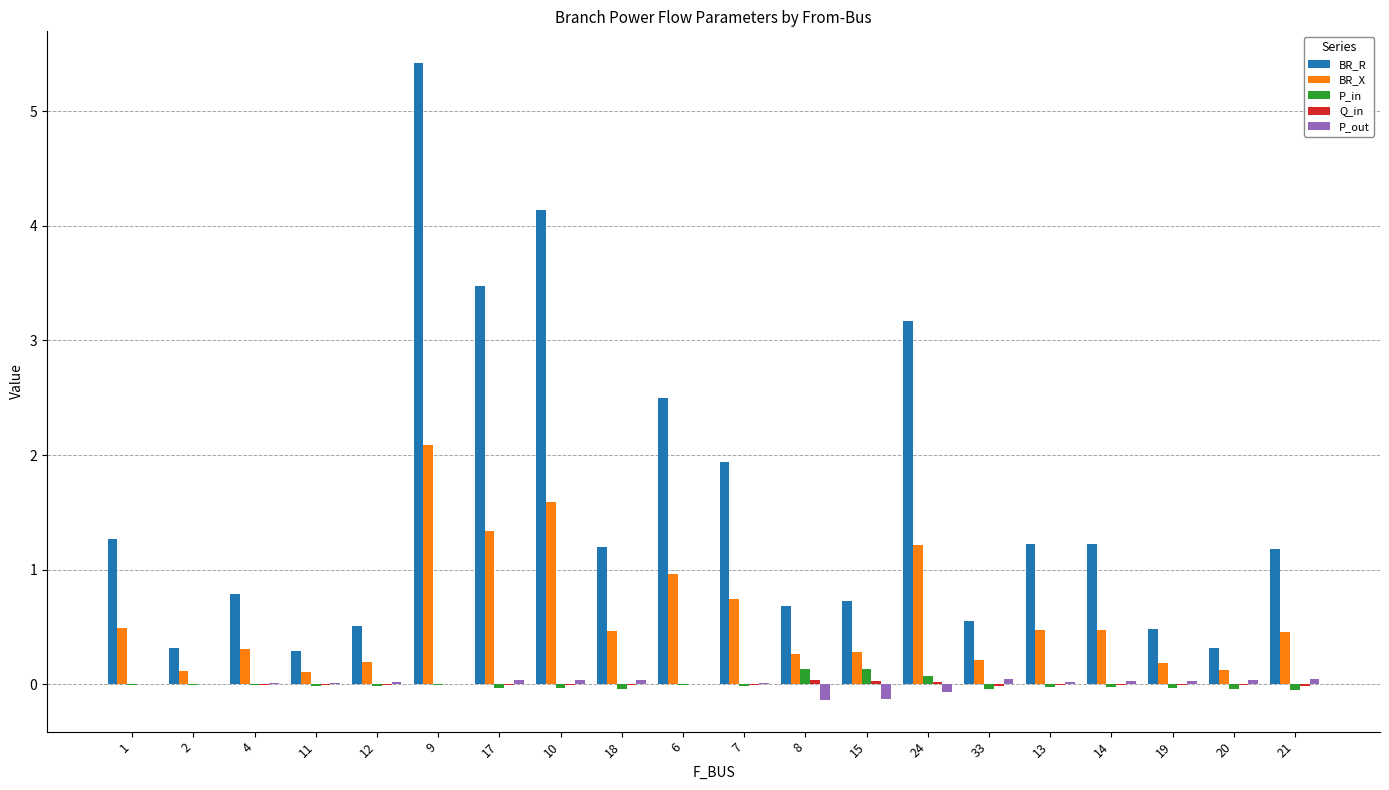

What is the sum of the P_out values at 7 and 21?

0.1